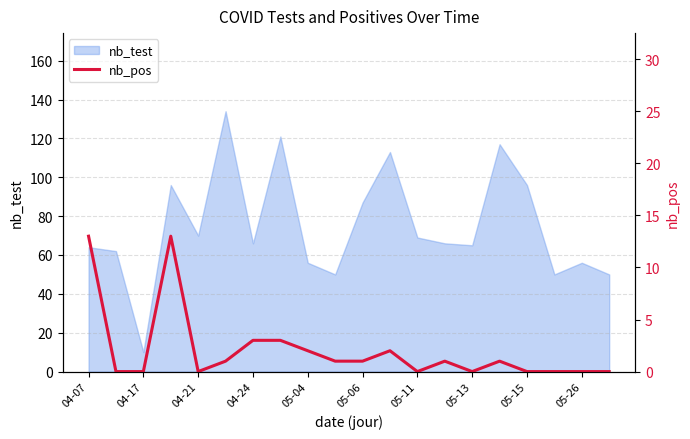

How many values are below 1?

9